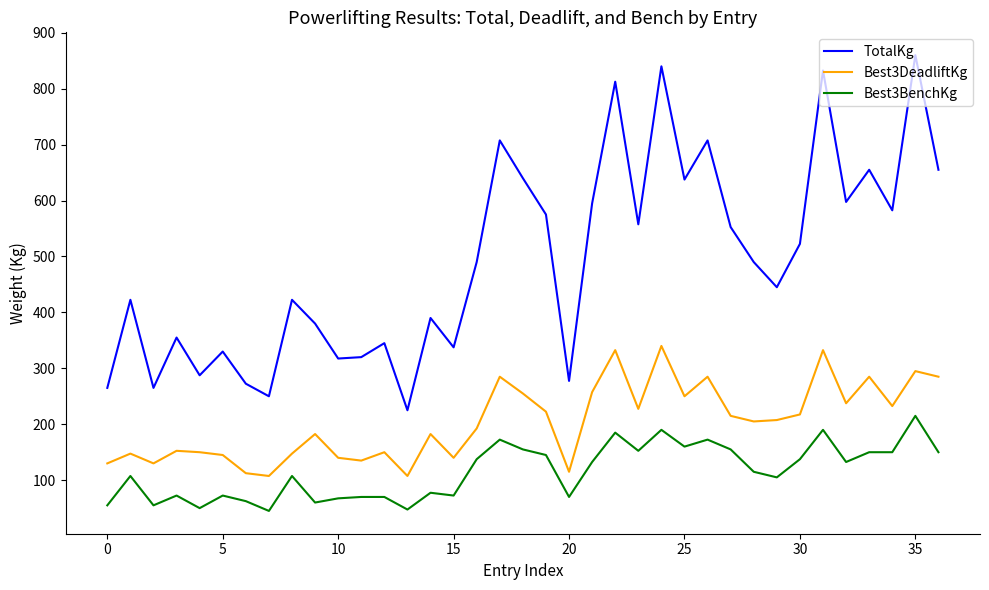

True or false: Best3BenchKg and Best3DeadliftKg intersect in this chart.

False